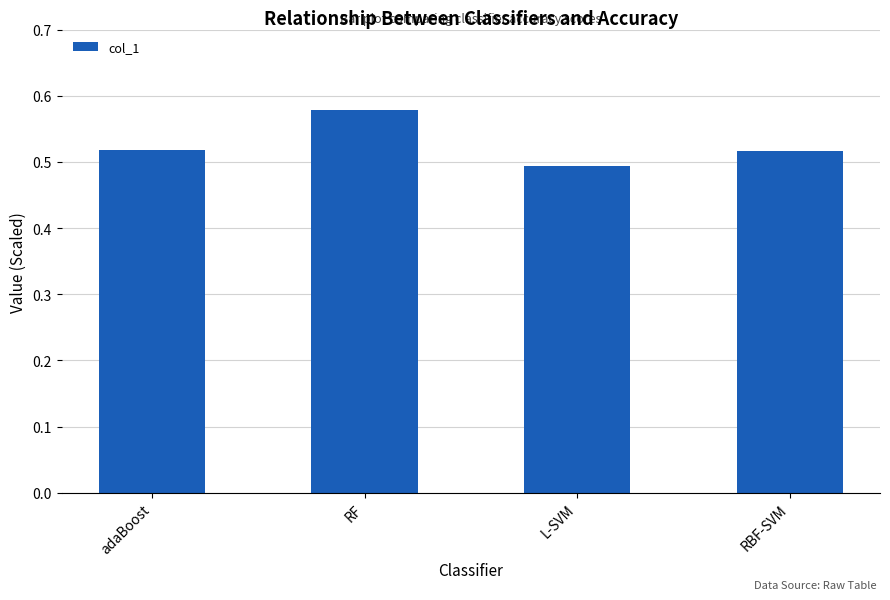

What position from the left is RF?

2